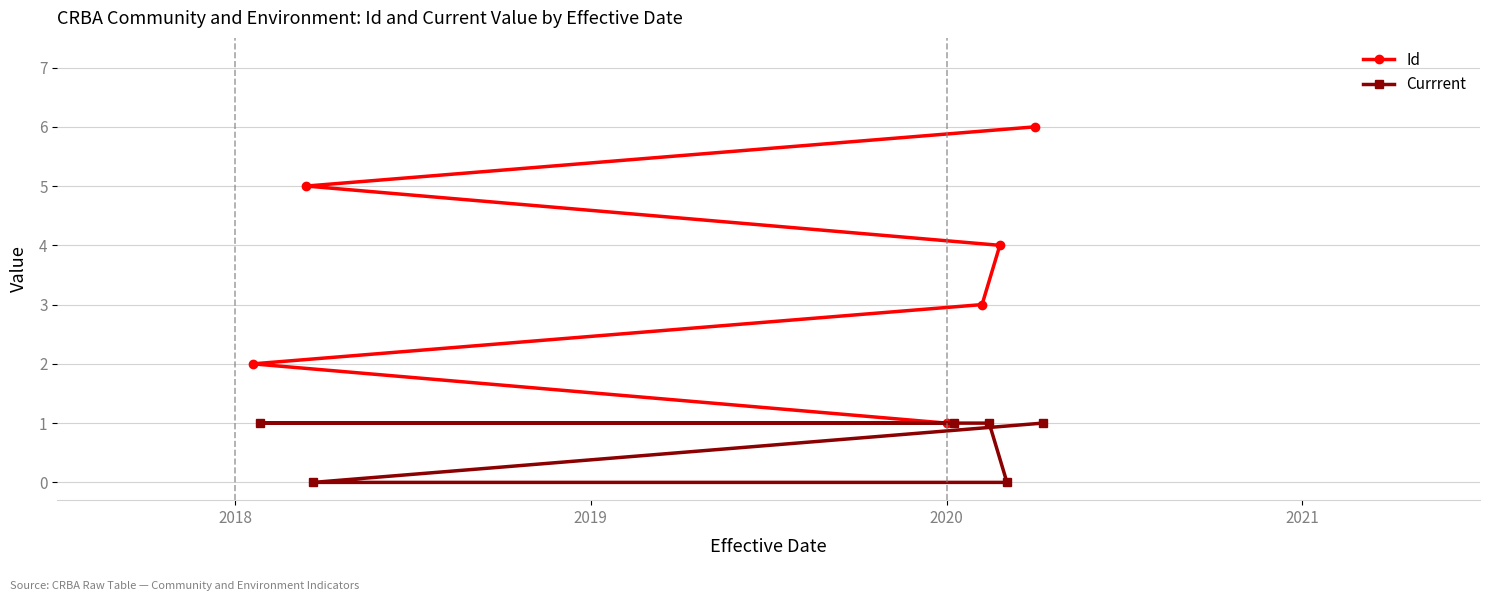

What is the difference between the maximum and minimum values in the Currrent series?

1